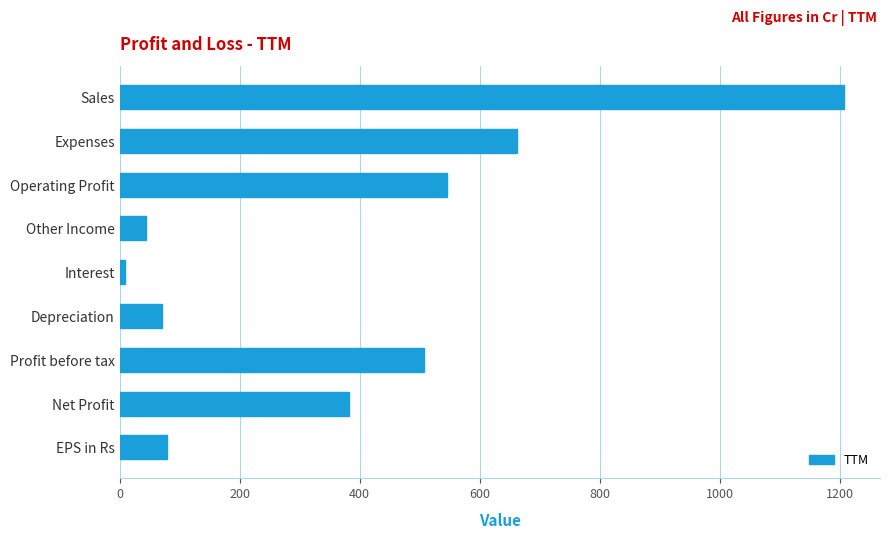

What is the smallest value displayed?

8.0